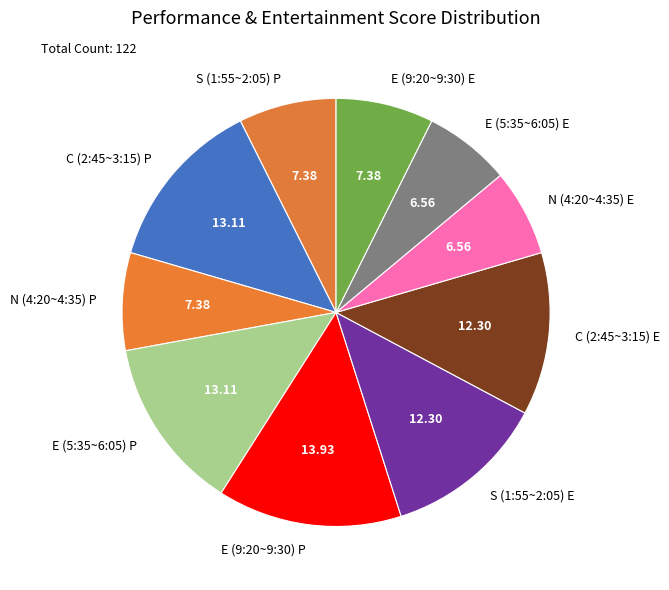

Is there a majority slice in this chart?

No